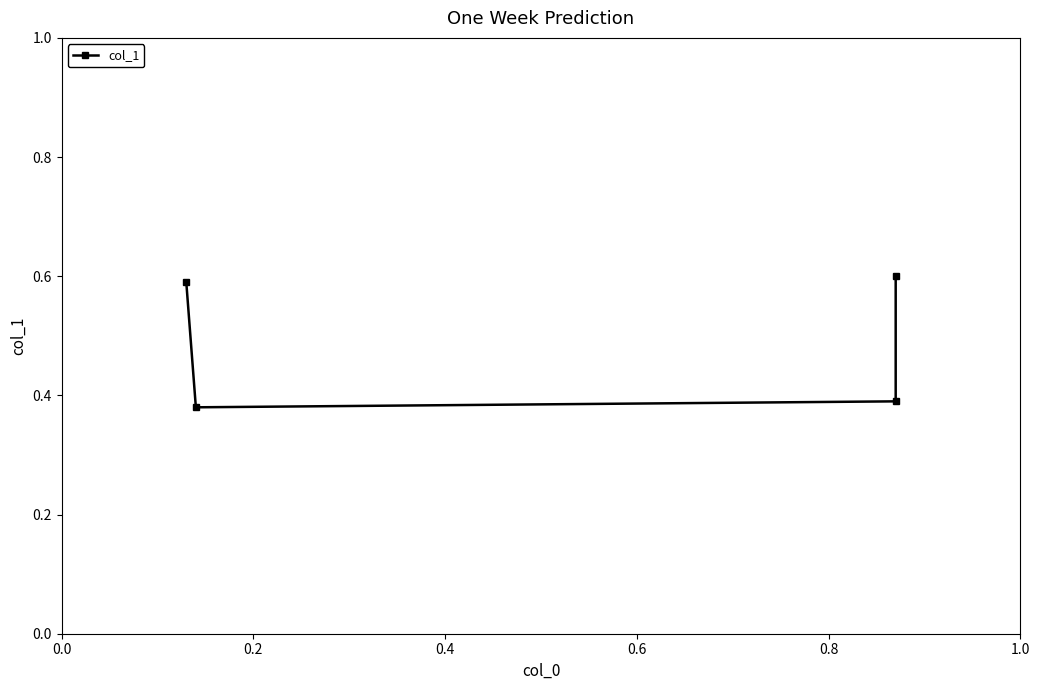

What is the difference between the maximum and minimum values?

0.2